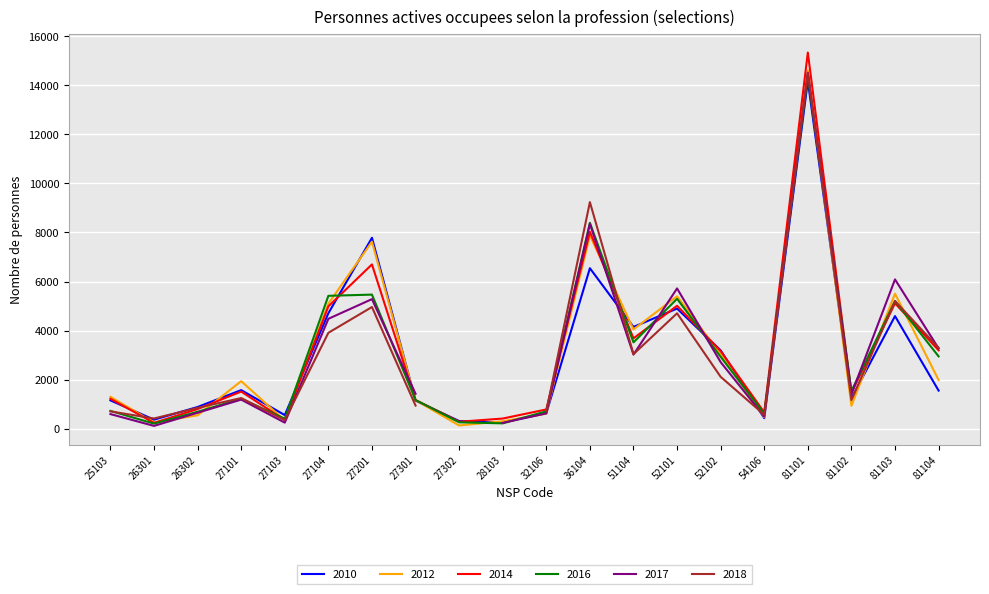

Is it true that 2012 equals 253.6 at 26301?

True